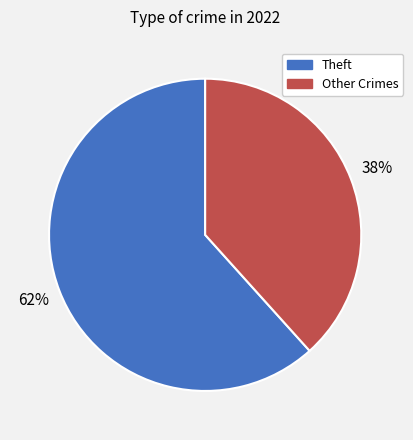

How many slices are in this pie chart?

2